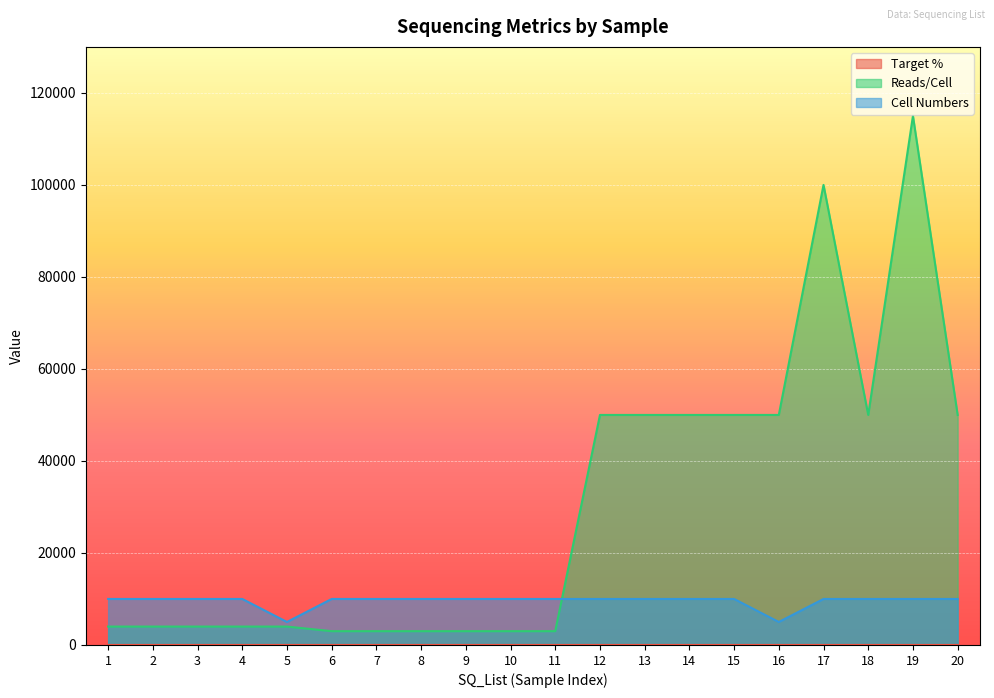

How many lines are shown in the chart?

3